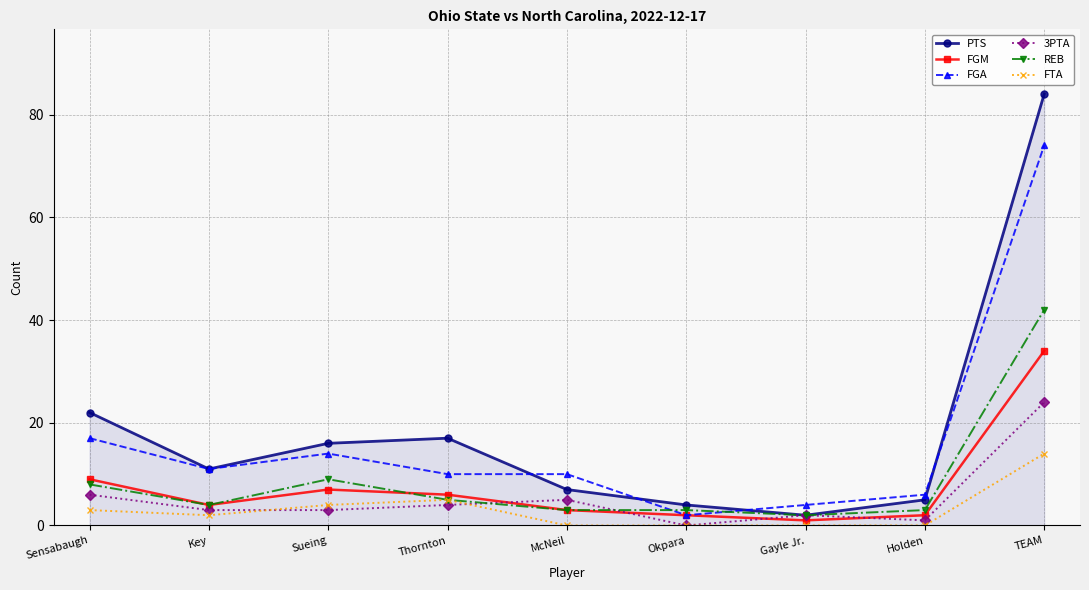

Which series changed the most between Sueing and Gayle Jr.?

PTS